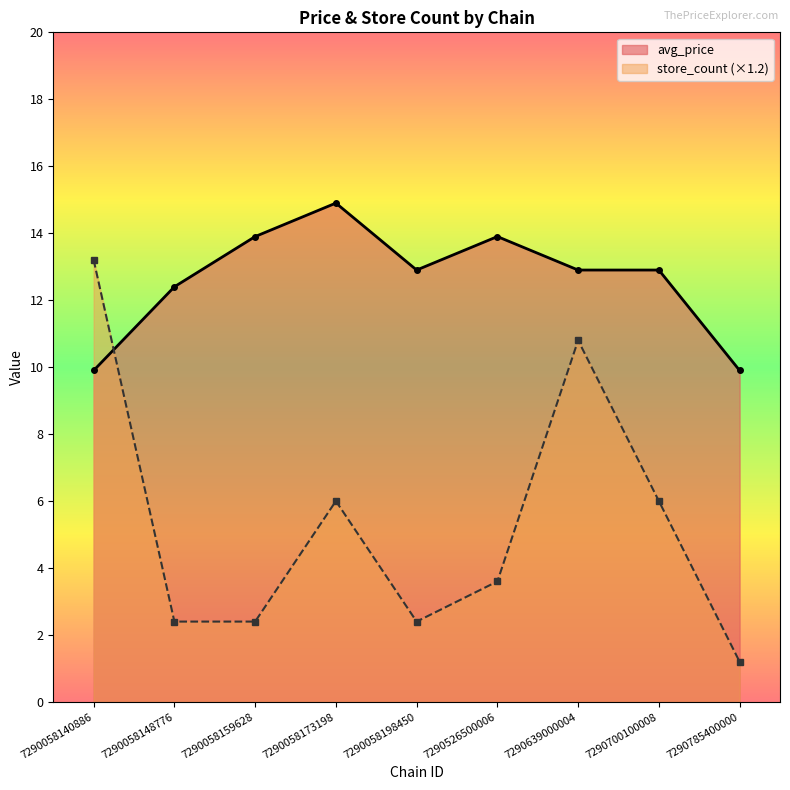

Rank the categories by avg_price value from lowest to highest.

7290058140886, 7290785400000, 7290058148776, 7290058198450, 7290639000004, 7290700100008, 7290058159628, 7290526500006, 7290058173198